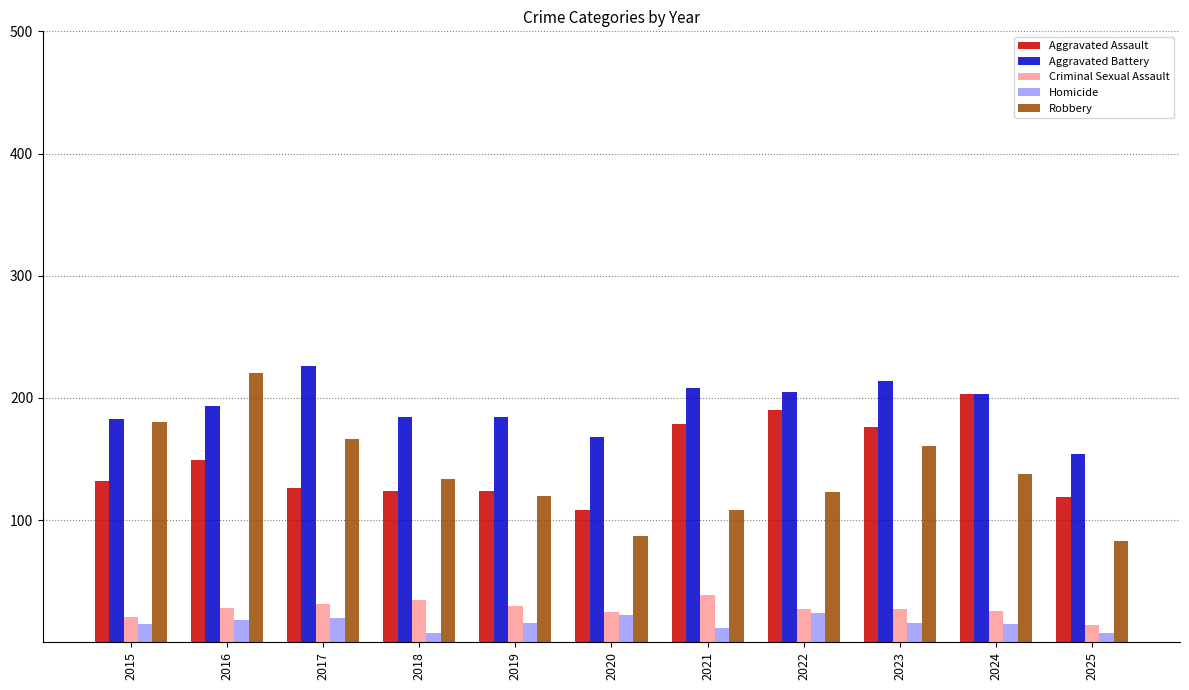

At which label does Aggravated Battery reach its minimum?

2025